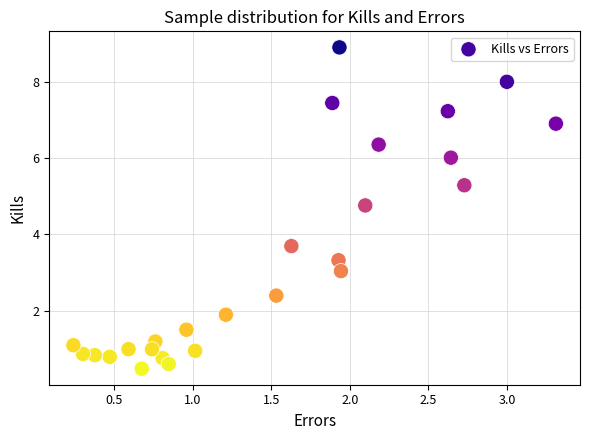

What is the range of Y values (max minus min)?

8.4